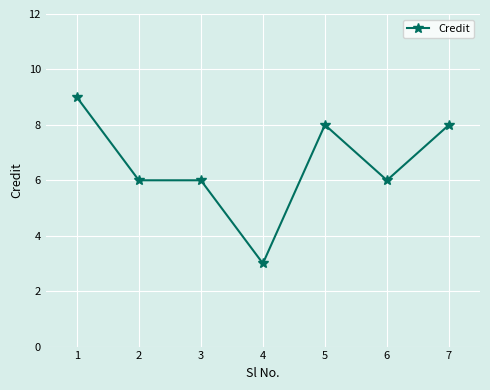

What is the difference between the values at 4 and 7?

5